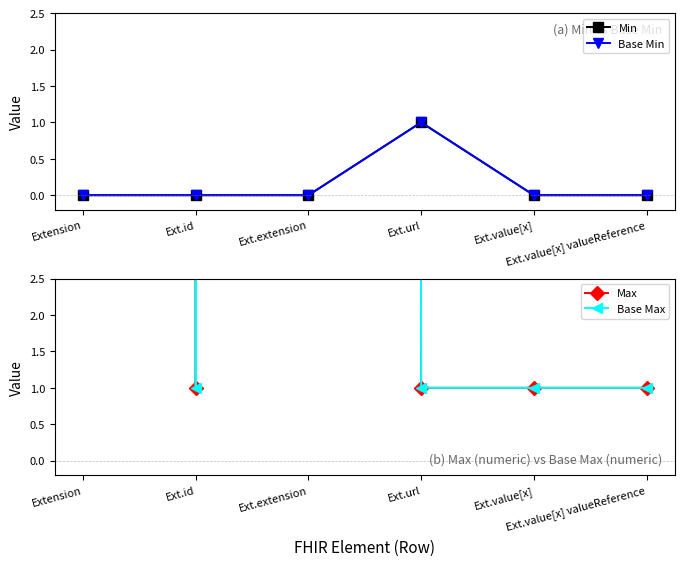

What is the total value across all series at Ext.extension?

1998